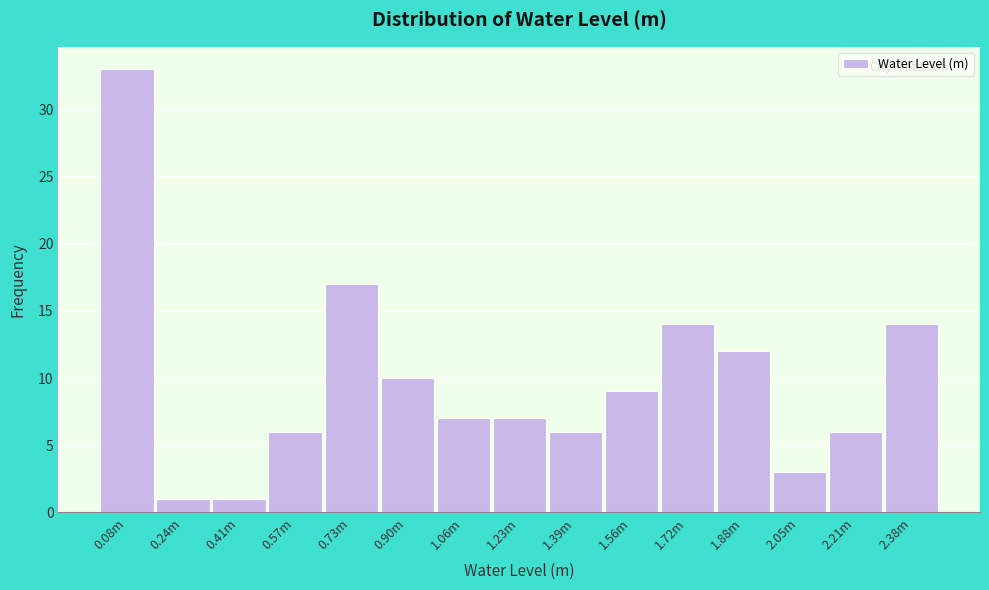

Reading left to right, what are all the values shown in this chart?

0.08m=33	0.24m=1	0.41m=1	0.57m=6	0.73m=17	0.90m=10	1.06m=7	1.23m=7	1.39m=6	1.56m=9	1.72m=14	1.88m=12	2.05m=3	2.21m=6	2.38m=14